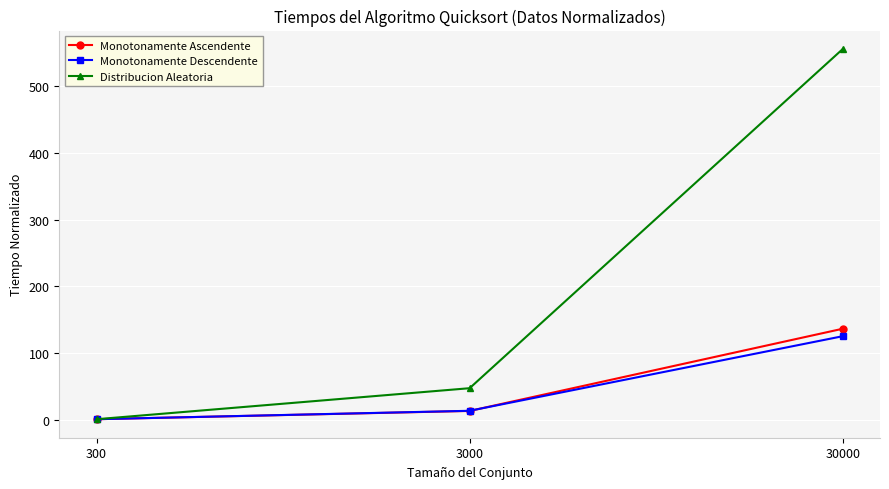

At how many categories does at least one series exceed 540?

1